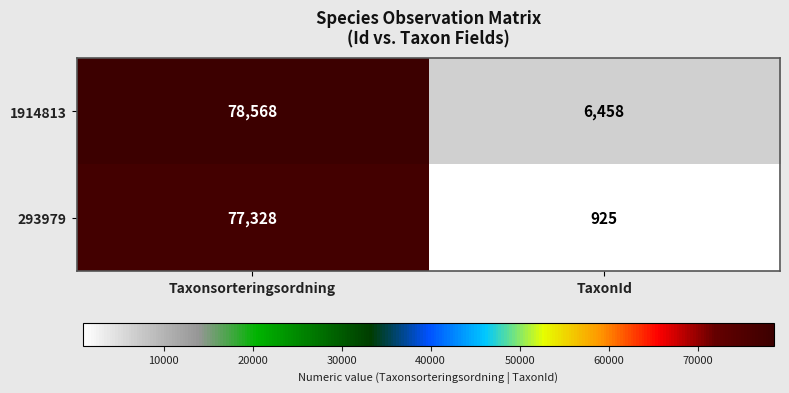

At which category is the sum across all series the highest?

Taxonsorteringsordning